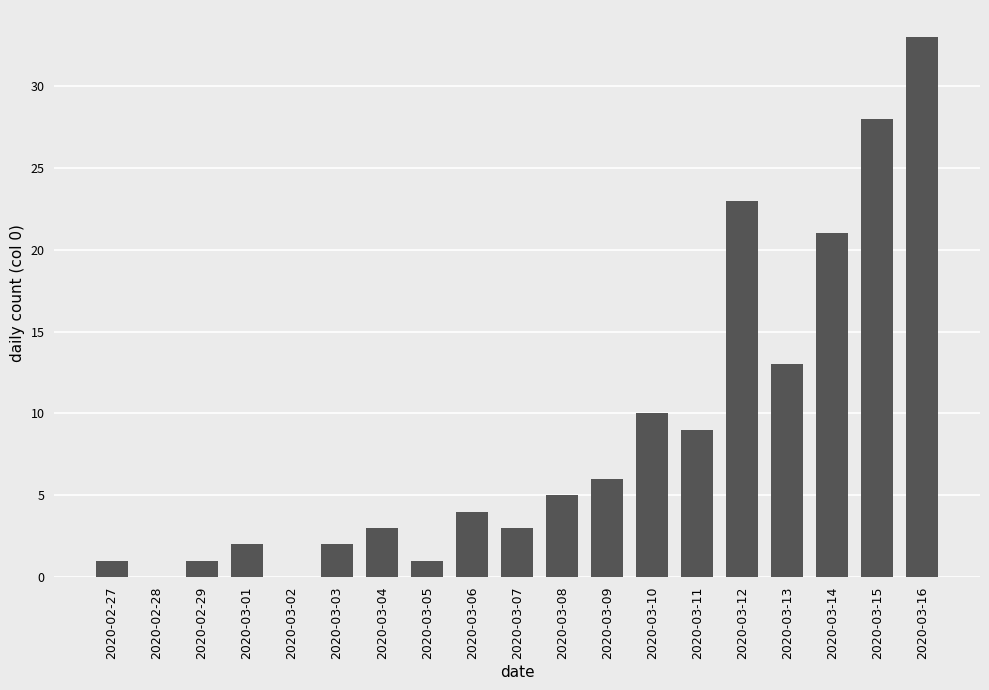

What is the change in value from 2020-03-01 to 2020-03-11?

+7